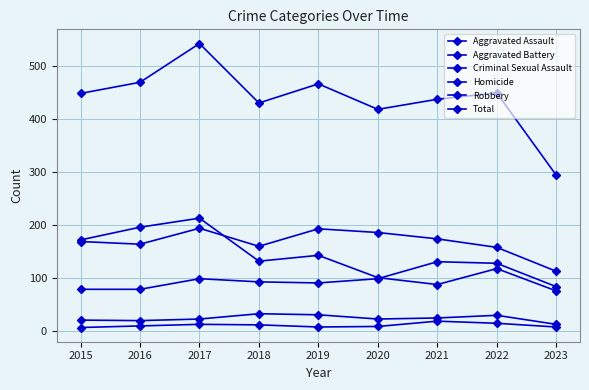

Reading left to right, extract all data points from this chart.

Aggravated Assault: 79	79	99	93	91	99	131	128	84
Aggravated Battery: 169	164	194	160	193	186	174	158	113
Criminal Sexual Assault: 21	20	23	33	31	23	25	30	13
Homicide: 7	10	13	12	8	9	19	15	8
Robbery: 172	196	213	132	143	101	88	118	76
Total: 448	469	542	430	466	418	437	449	294